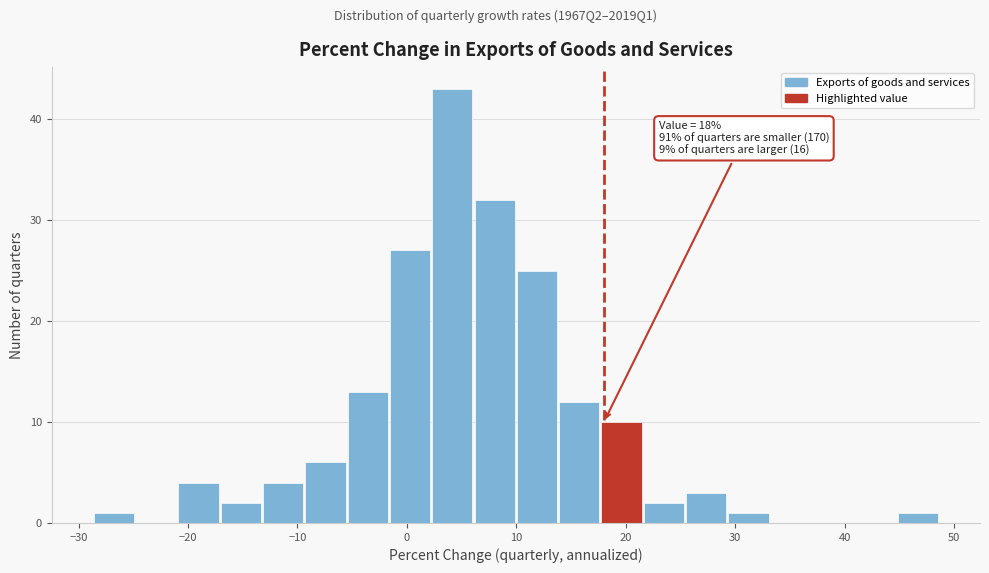

Around what value on the x-axis is the tallest bar? Give the approximate position of its centre, as read against the axis.

4